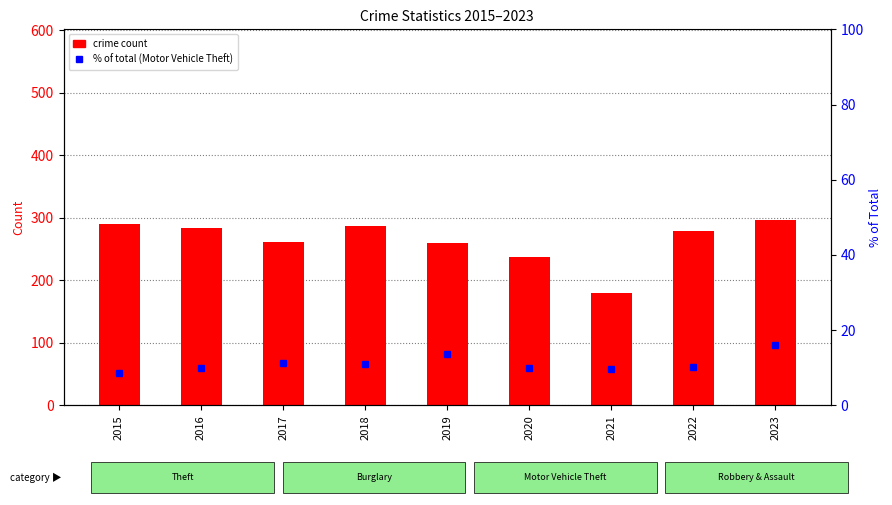

List the series in order of their peak value, lowest first.

Motor Vehicle Theft % of Total, Theft count